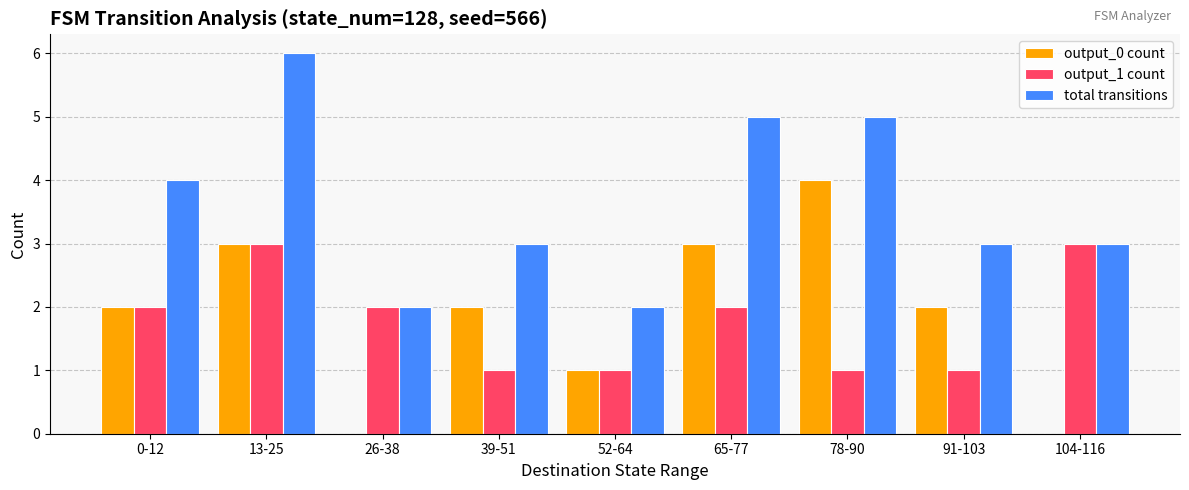

How many data points does each series have?

9